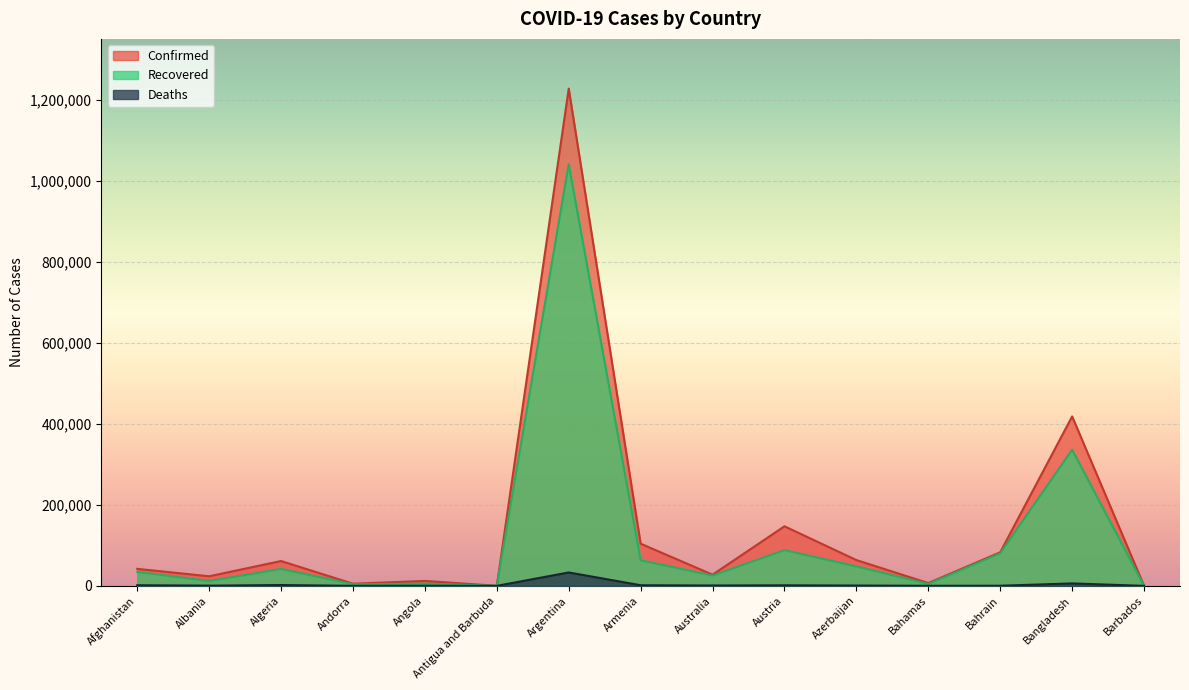

At Australia, list the series in order from smallest to largest.

Deaths, Recovered, Confirmed